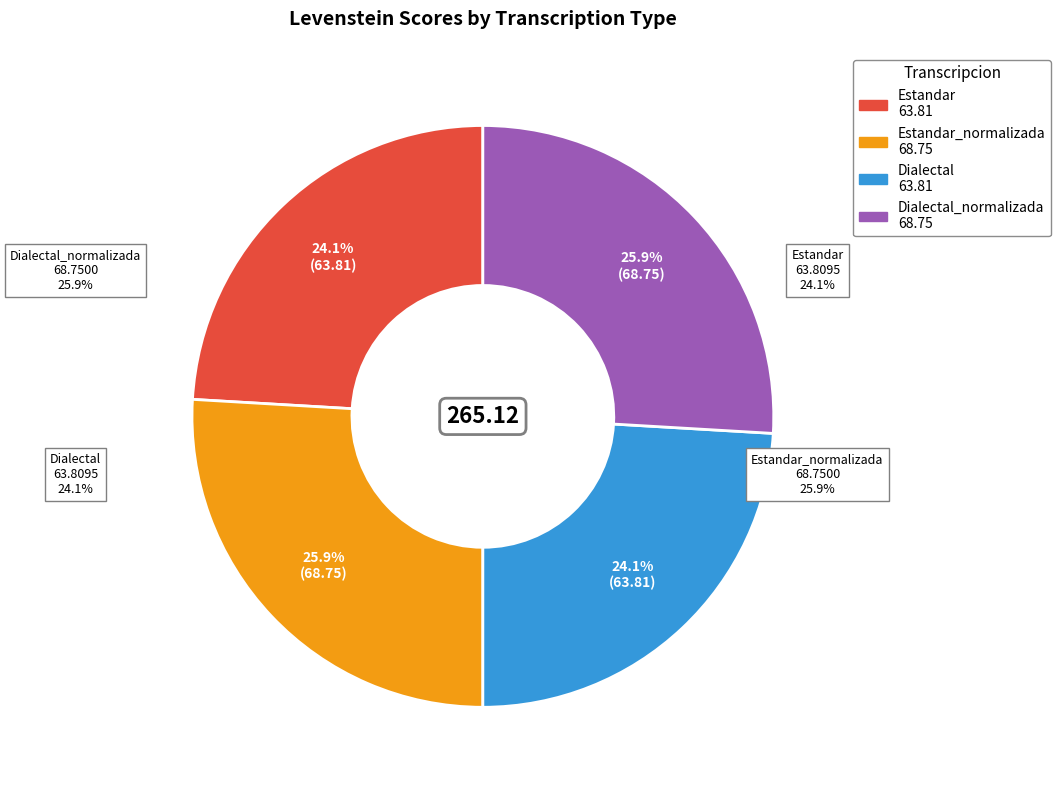

What portion of the pie excludes Dialectal_normalizada?

74.1%